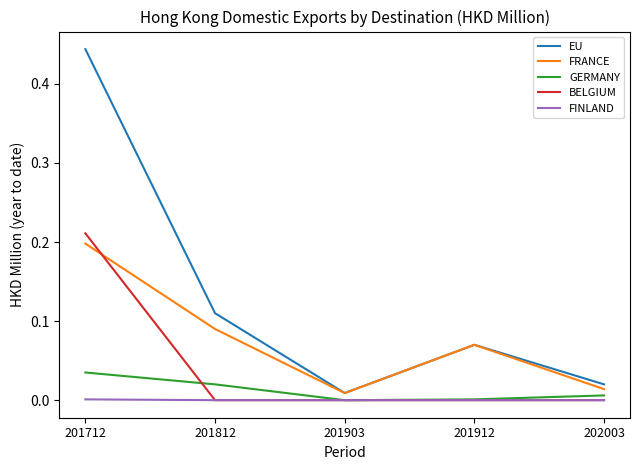

The value of GERMANY at 201903 is 0.0. True or false?

True